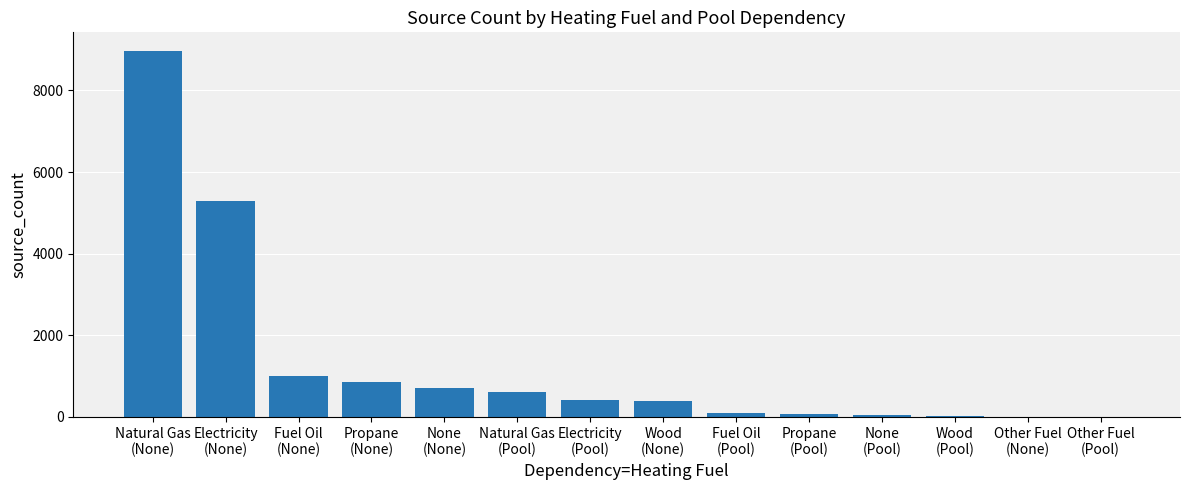

What is the maximum value shown in the chart?

8976